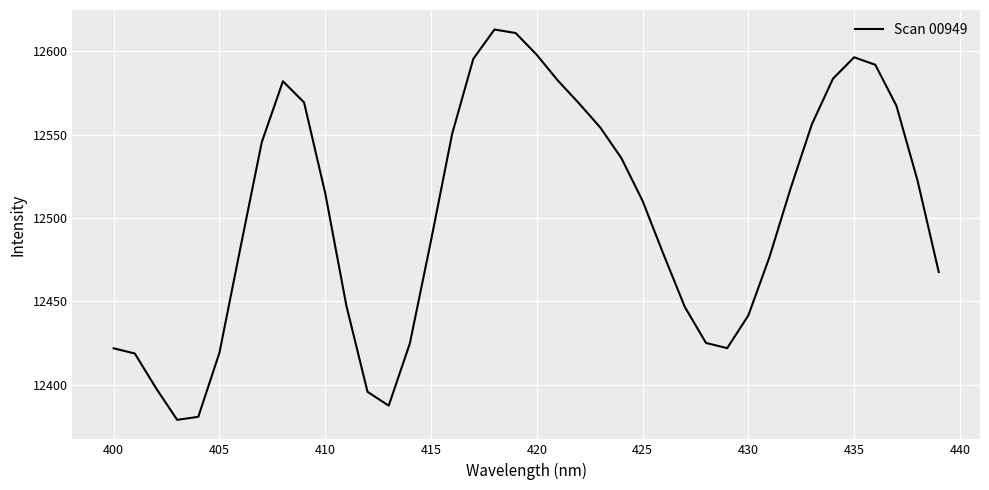

How many series are shown in this chart?

1